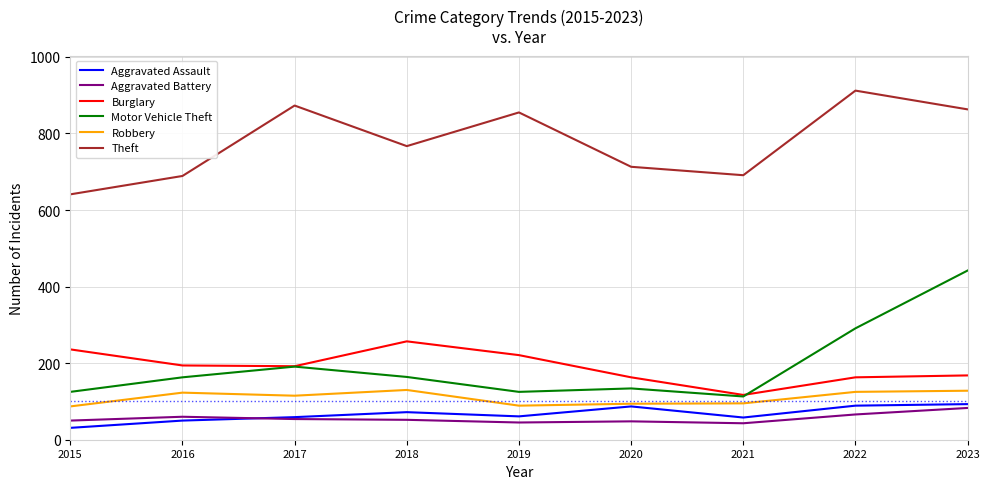

Is this an area chart (filled region under the line)?

No